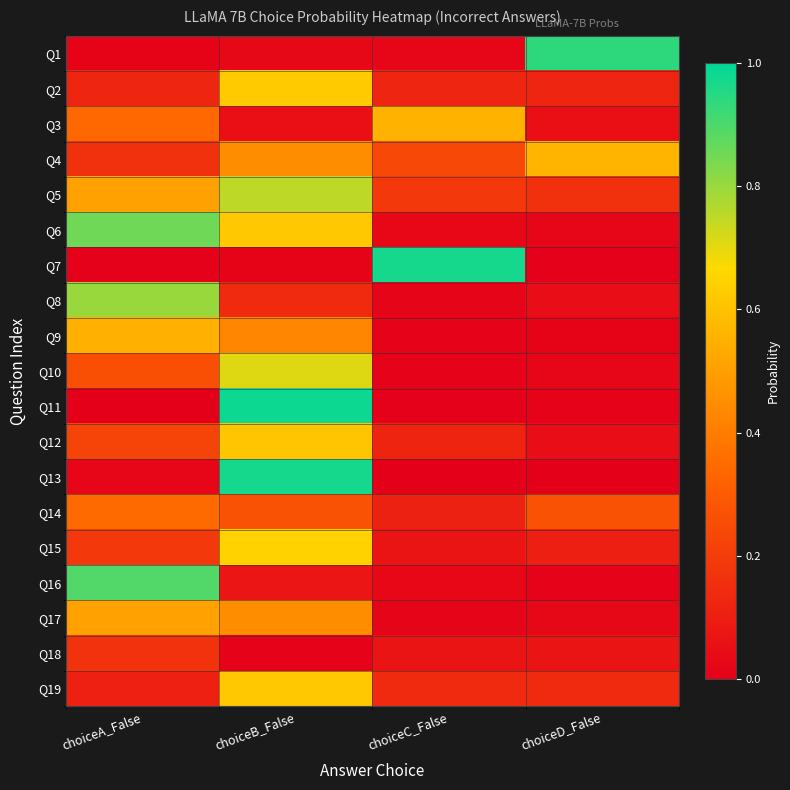

Reading right to left, list all the values displayed in this chart.

Q1: choiceD_False=0.9	choiceC_False=0.0	choiceB_False=0.0	choiceA_False=0.0
Q2: choiceD_False=0.1	choiceC_False=0.1	choiceB_False=0.6	choiceA_False=0.1
Q3: choiceD_False=0.1	choiceC_False=0.6	choiceB_False=0.1	choiceA_False=0.3
Q4: choiceD_False=0.6	choiceC_False=0.2	choiceB_False=0.4	choiceA_False=0.2
Q5: choiceD_False=0.2	choiceC_False=0.2	choiceB_False=0.8	choiceA_False=0.5
Q6: choiceD_False=0.0	choiceC_False=0.0	choiceB_False=0.6	choiceA_False=0.9
Q7: choiceD_False=0.0	choiceC_False=1.0	choiceB_False=0.0	choiceA_False=0.0
Q8: choiceD_False=0.0	choiceC_False=0.0	choiceB_False=0.1	choiceA_False=0.8
Q9: choiceD_False=0.0	choiceC_False=0.0	choiceB_False=0.4	choiceA_False=0.5
Q10: choiceD_False=0.0	choiceC_False=0.0	choiceB_False=0.7	choiceA_False=0.3
Q11: choiceD_False=0.0	choiceC_False=0.0	choiceB_False=1.0	choiceA_False=0.0
Q12: choiceD_False=0.0	choiceC_False=0.1	choiceB_False=0.6	choiceA_False=0.2
Q13: choiceD_False=0.0	choiceC_False=0.0	choiceB_False=1.0	choiceA_False=0.0
Q14: choiceD_False=0.3	choiceC_False=0.1	choiceB_False=0.3	choiceA_False=0.3
Q15: choiceD_False=0.1	choiceC_False=0.1	choiceB_False=0.6	choiceA_False=0.2
Q16: choiceD_False=0.0	choiceC_False=0.0	choiceB_False=0.1	choiceA_False=0.9
Q17: choiceD_False=0.0	choiceC_False=0.0	choiceB_False=0.4	choiceA_False=0.5
Q18: choiceD_False=0.1	choiceC_False=0.1	choiceB_False=0.0	choiceA_False=0.2
Q19: choiceD_False=0.1	choiceC_False=0.1	choiceB_False=0.6	choiceA_False=0.1